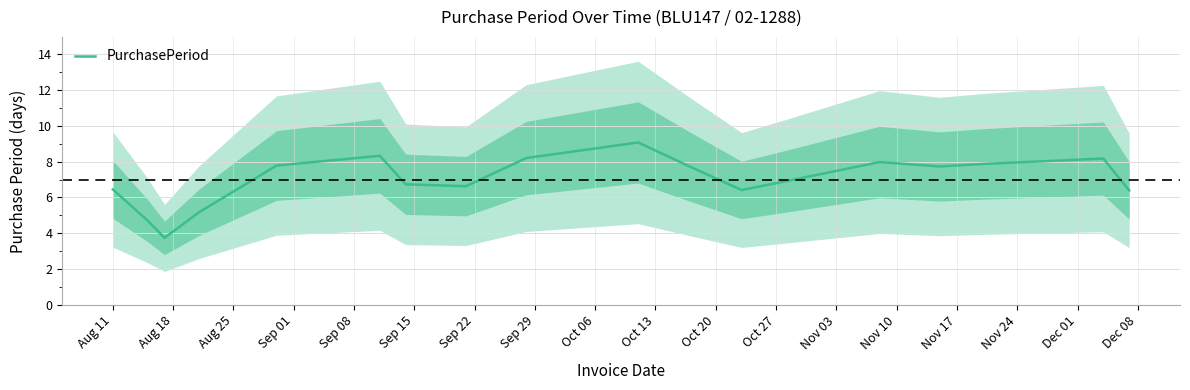

What is the highest value of the PurchasePeriod series?

9.1